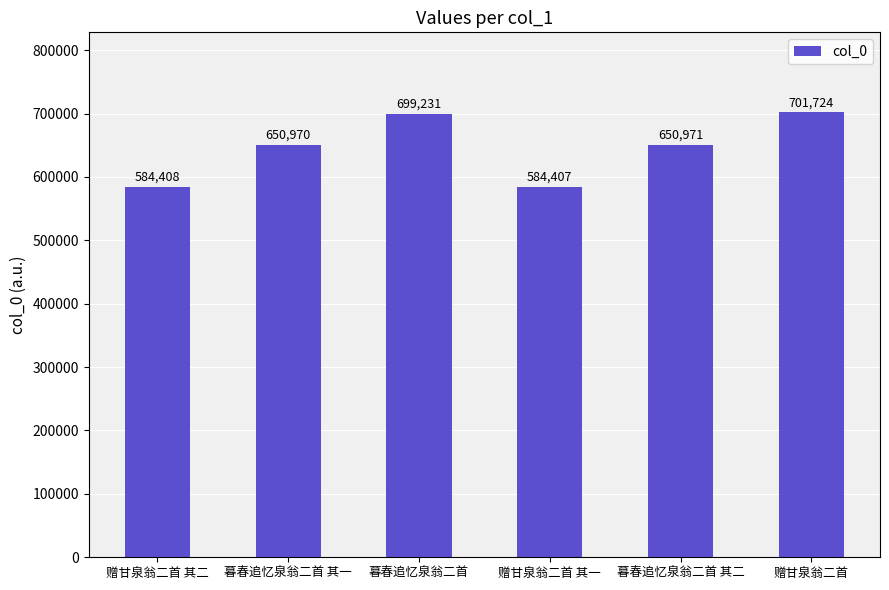

What is the sum of all values?

3871711